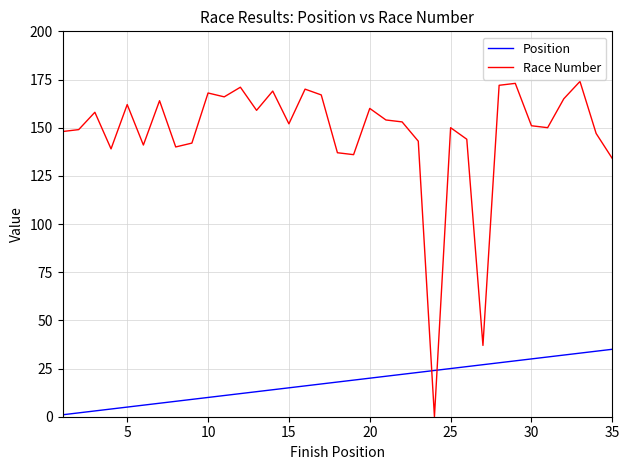

List the series in order of their peak value, highest first.

Race Number, Position